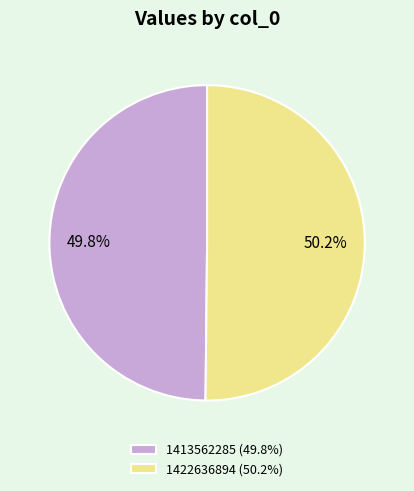

To the nearest percent, what is the combined percentage of 1422636894 and 1413562285?

100%